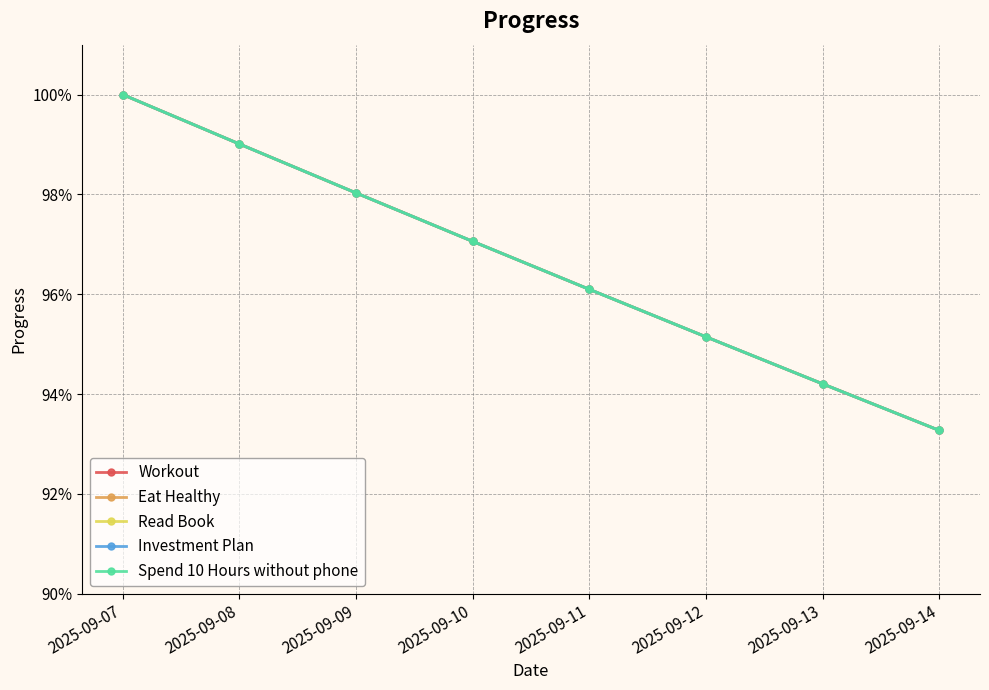

What is the sum of the Spend 10 Hours without phone values at 2025-09-09 and 2025-09-07?

2.0